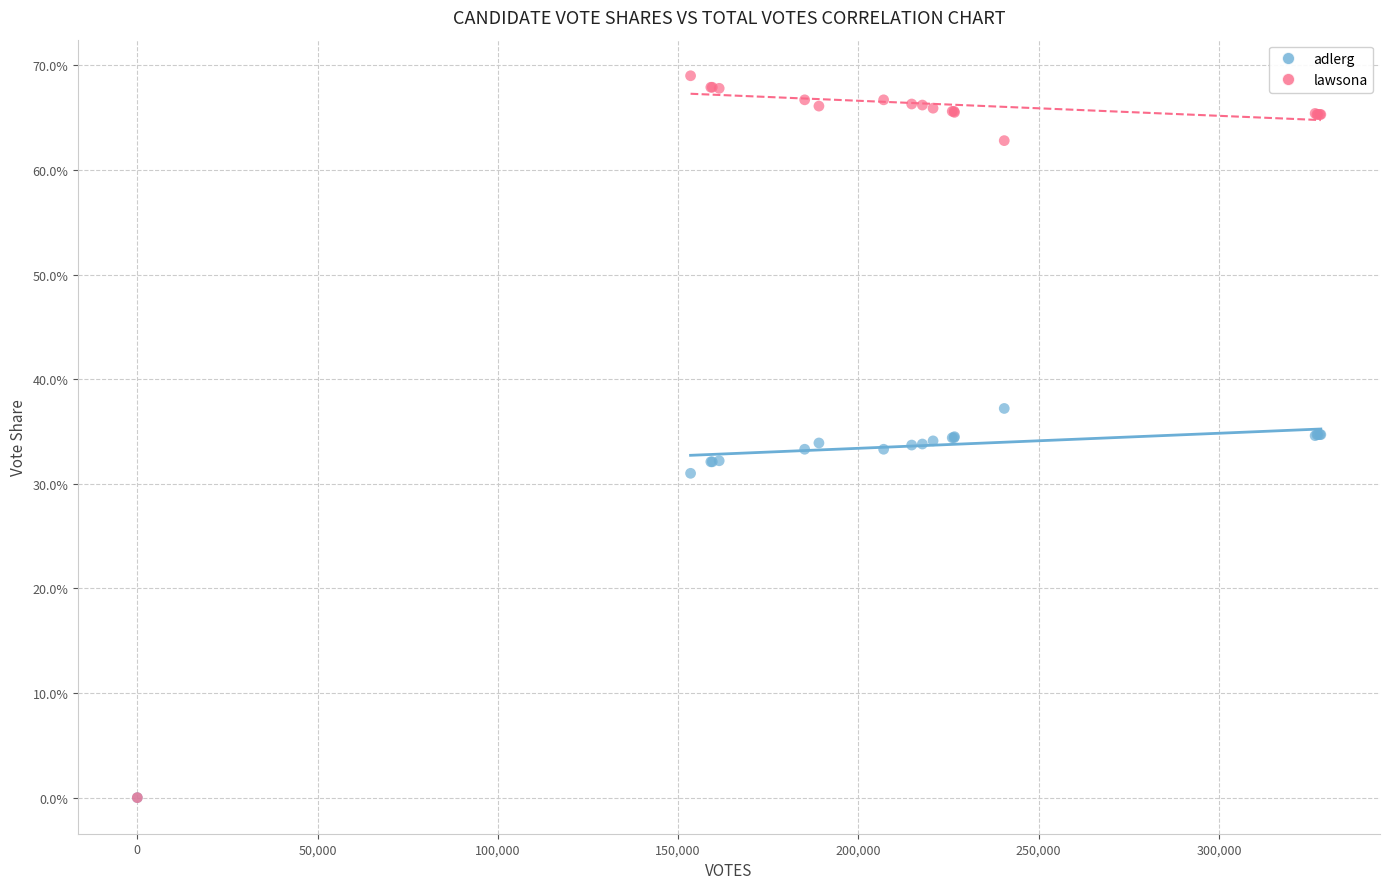

What are all the series names shown in the legend?

adlerg, lawsona